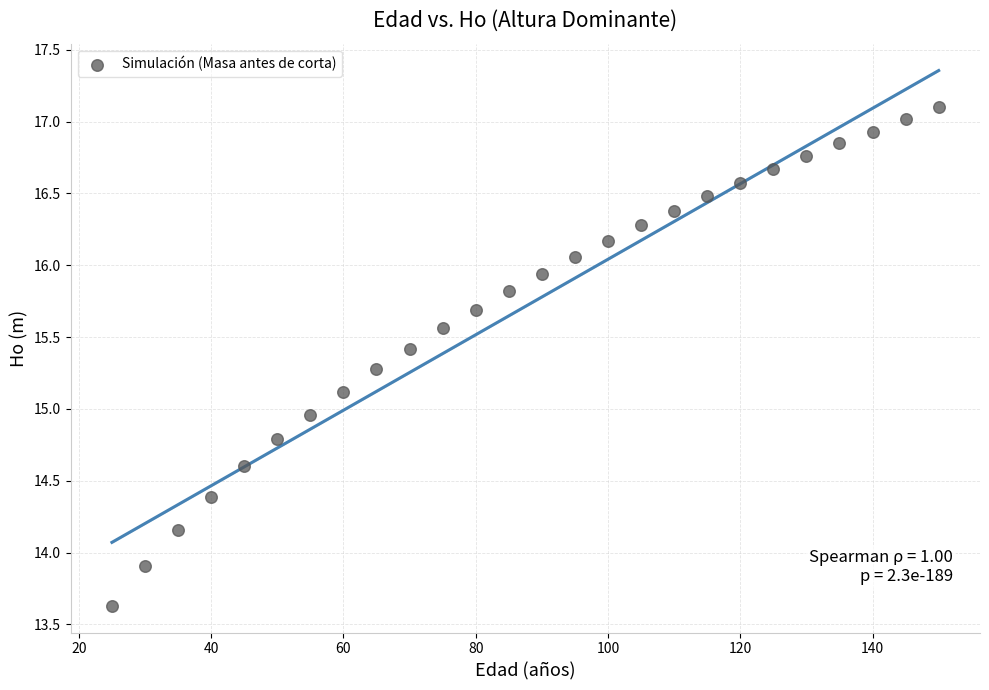

What is the range of Y values (max minus min)?

3.5